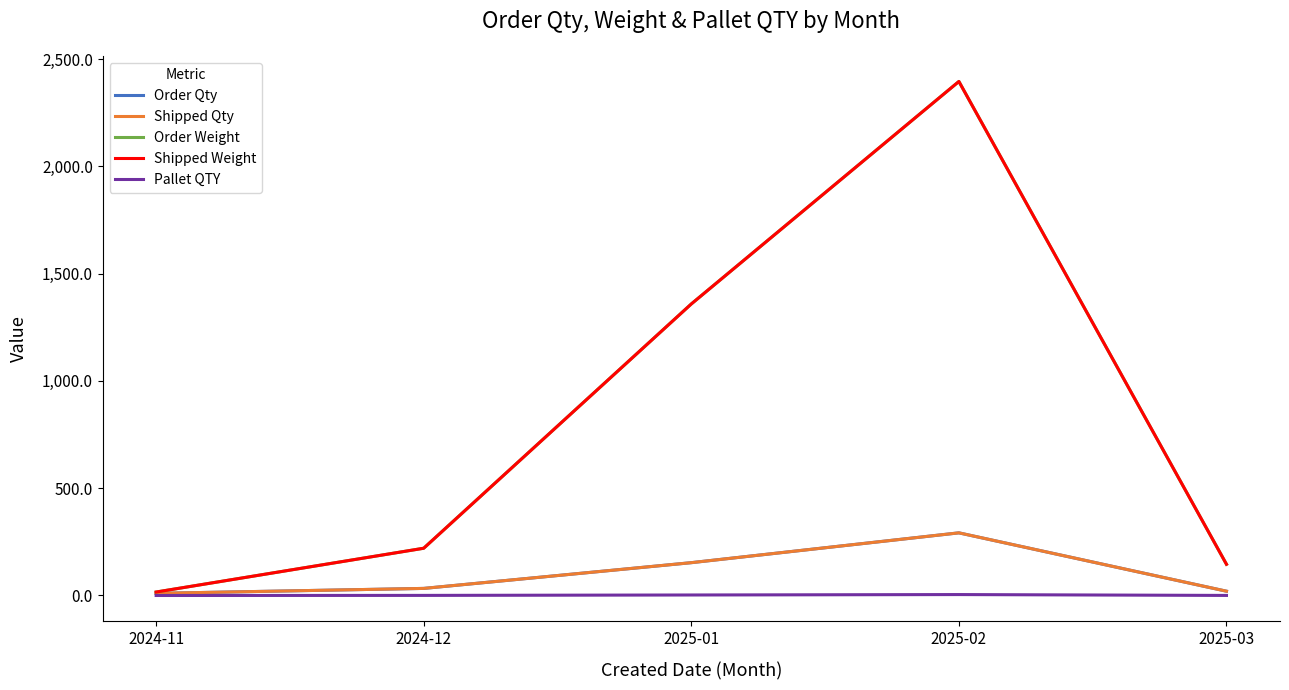

Does the chart display data point markers on the line(s)?

No